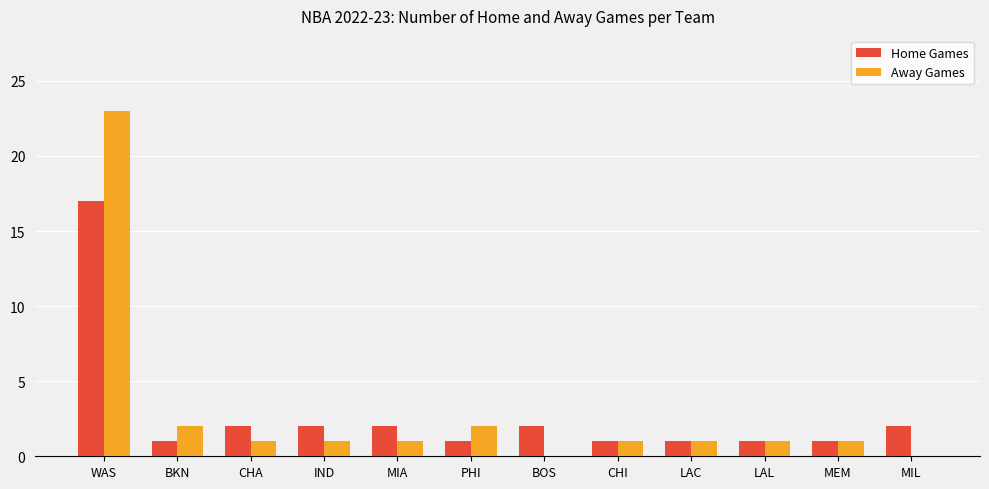

What is the approximate value of Home Games at WAS?

17